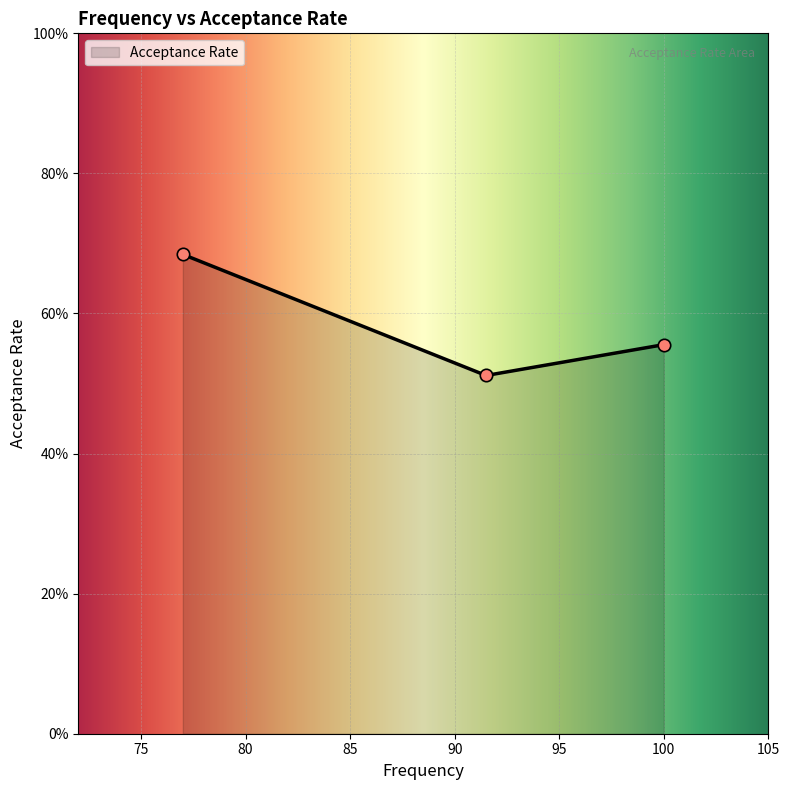

What is the change in value from 77.0 to 91.5?

-0.2